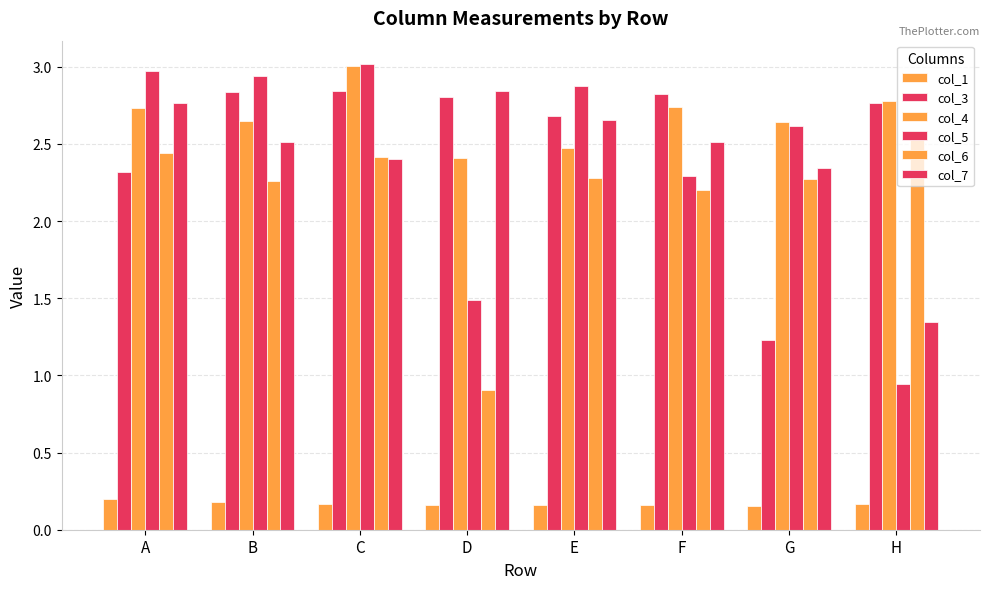

Are the bars grouped side by side (vs. stacked)?

Yes